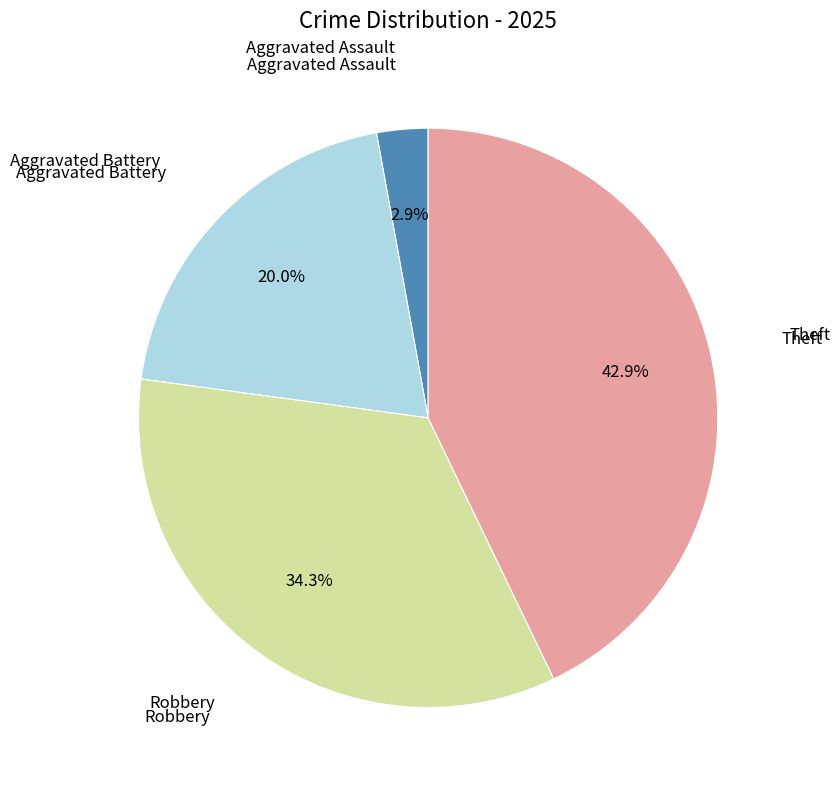

Does any single category account for the majority?

No